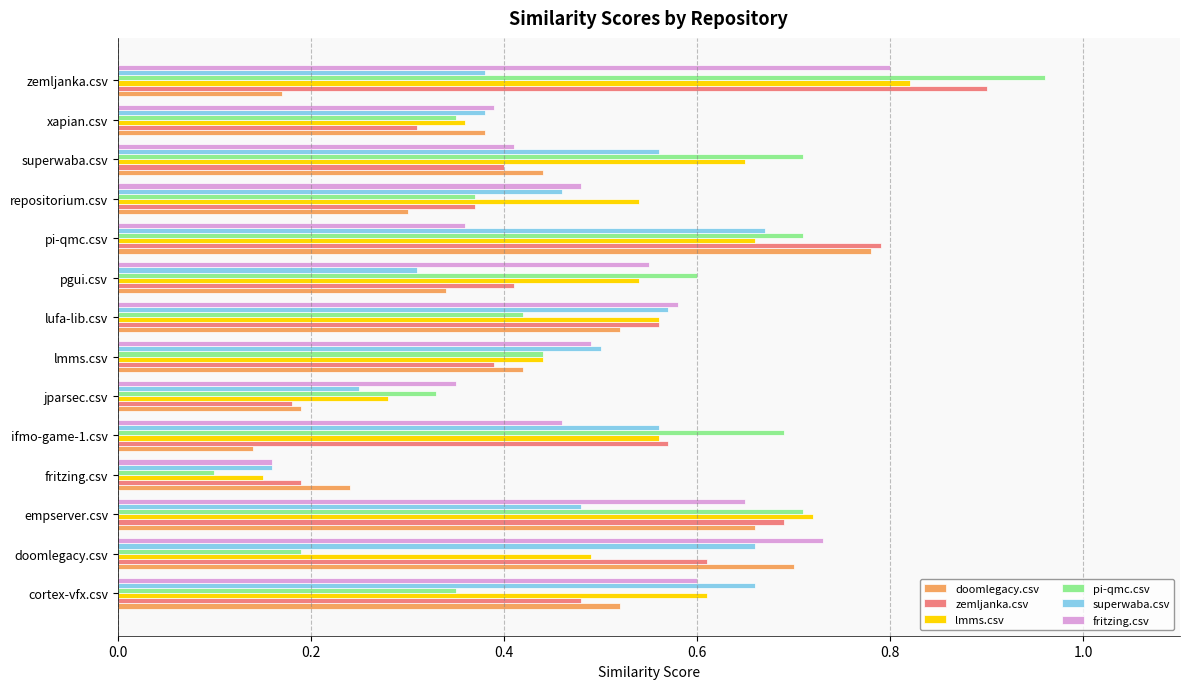

Is the value of lmms.csv at lmms.csv greater than the value of pi-qmc.csv at repositorium.csv?

Yes